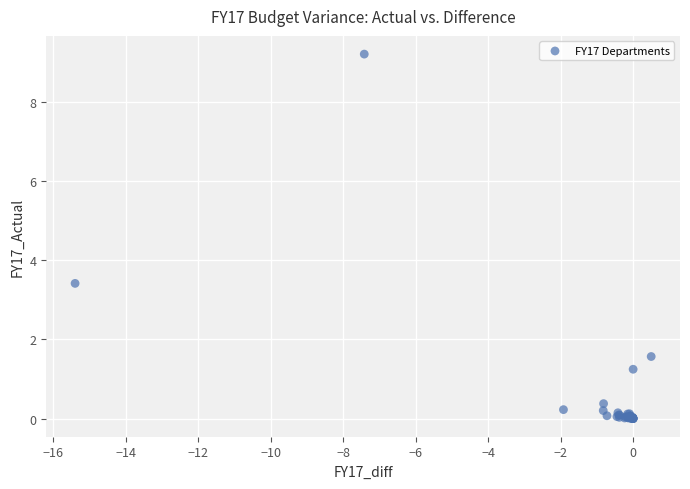

What Y value in the scatter plot is closest to 4?

3.4